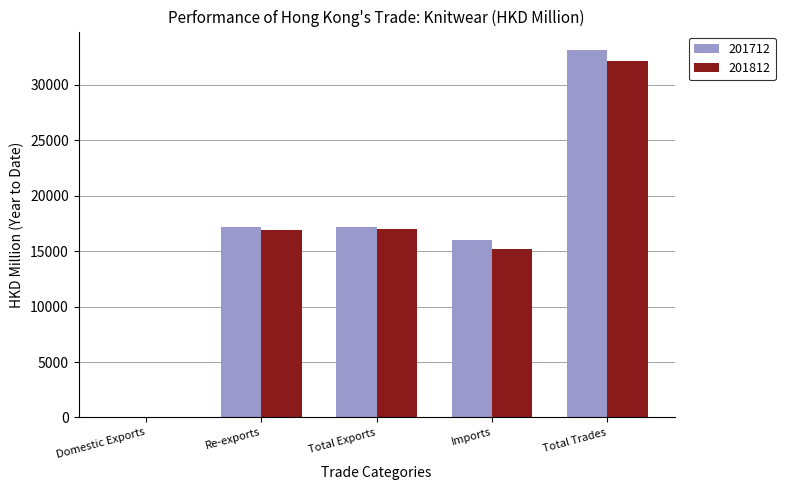

Which series changed the most between Re-exports and Imports?

201812